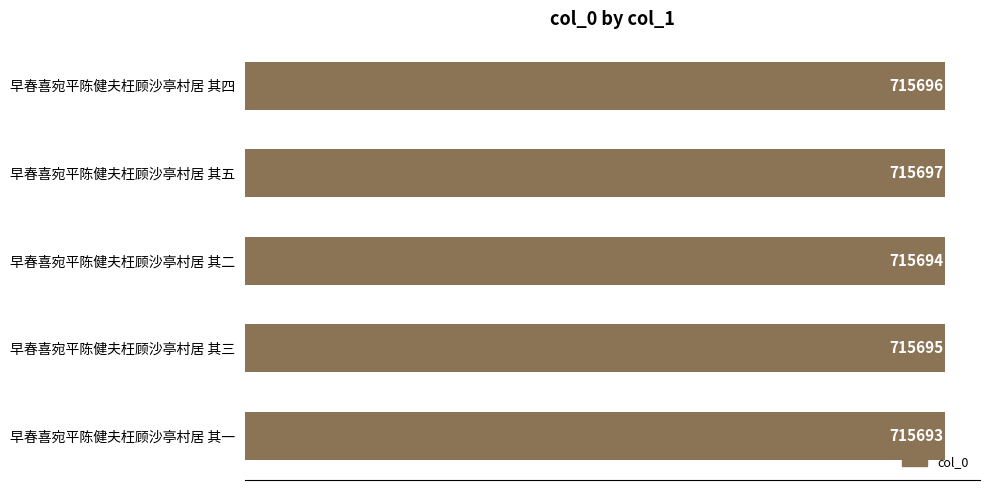

List the labels in order of value, smallest first.

早春喜宛平陈健夫枉顾沙亭村居 其一, 早春喜宛平陈健夫枉顾沙亭村居 其二, 早春喜宛平陈健夫枉顾沙亭村居 其三, 早春喜宛平陈健夫枉顾沙亭村居 其四, 早春喜宛平陈健夫枉顾沙亭村居 其五